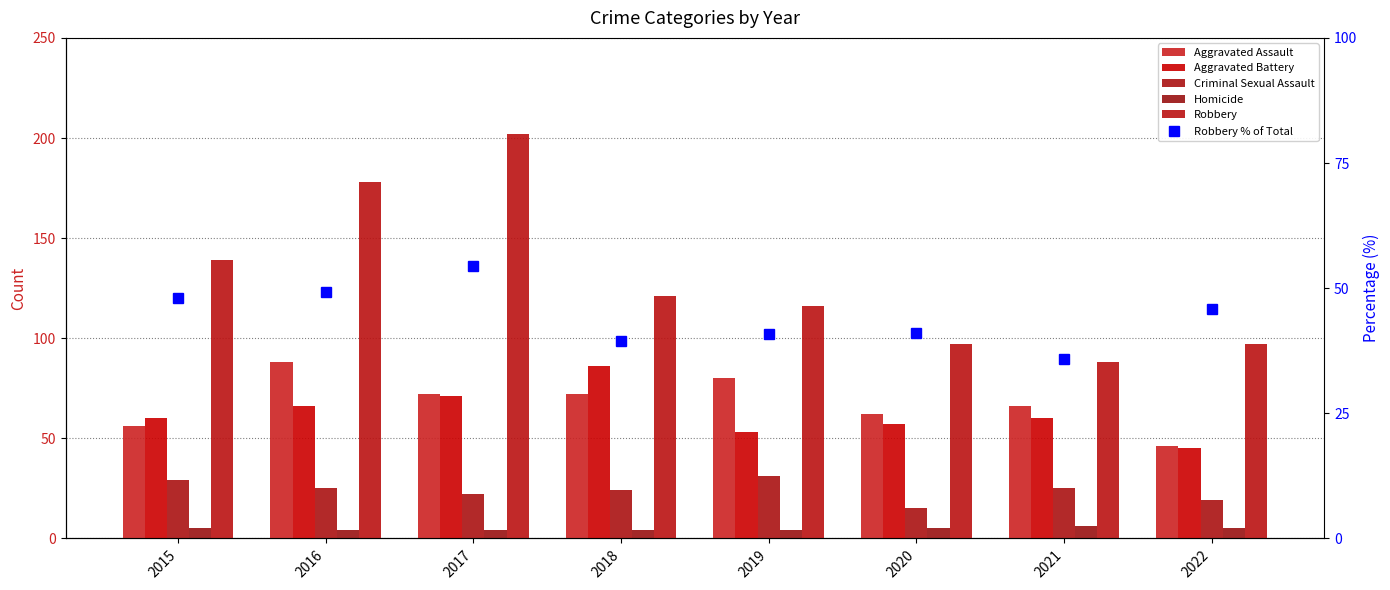

Which category has the lowest value across all series?

2016